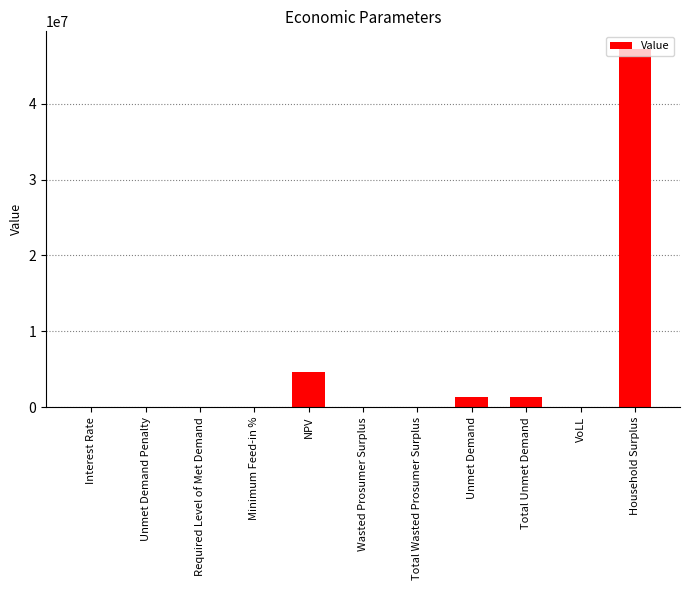

What is the greatest value displayed?

47202864.2